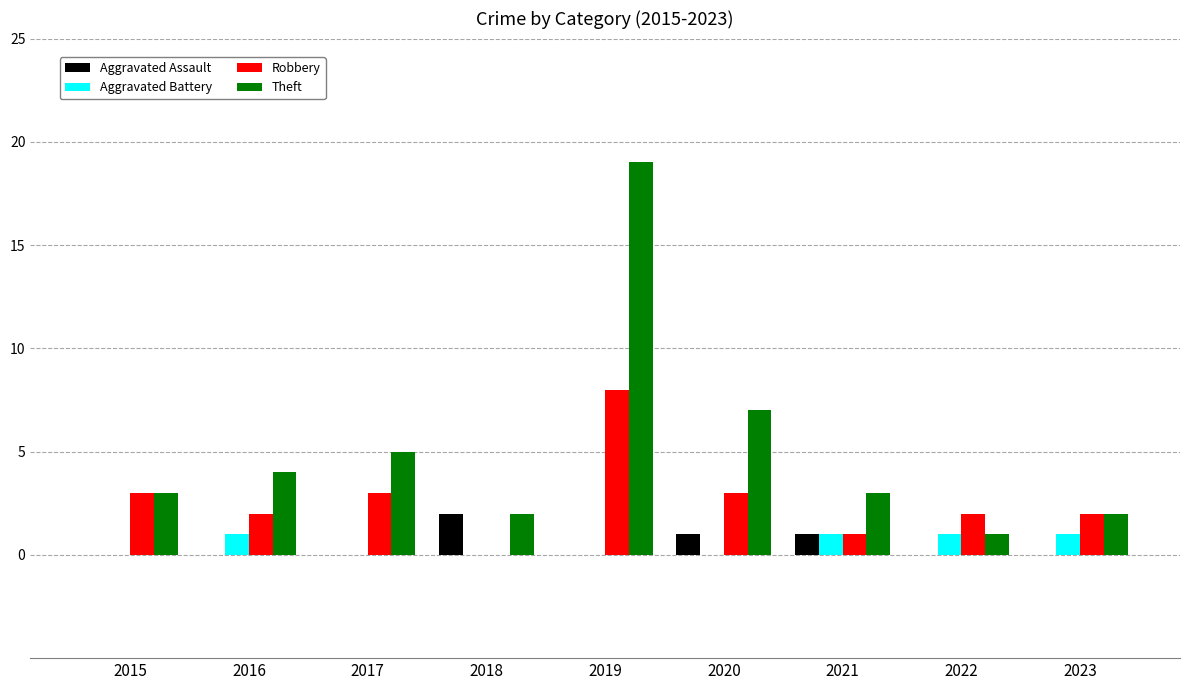

At which category is the sum across all series the highest?

2019